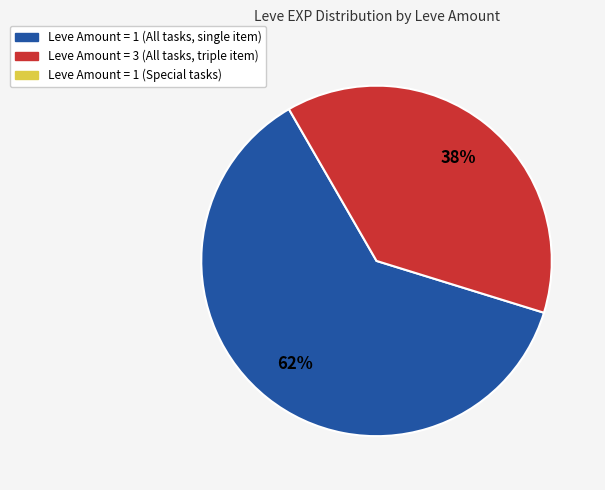

How many segments does this pie chart have?

2